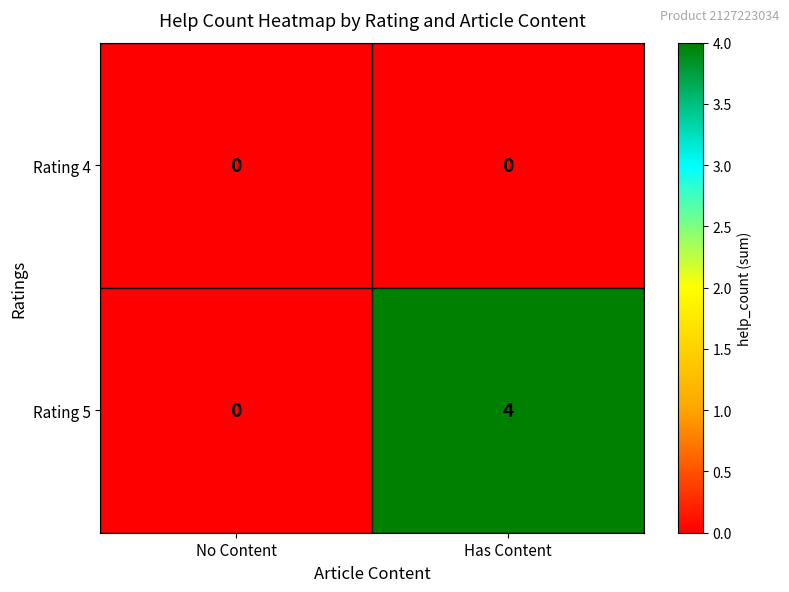

Reading right to left, list all the values displayed in this chart.

Rating 4: 0	0
Rating 5: 4	0